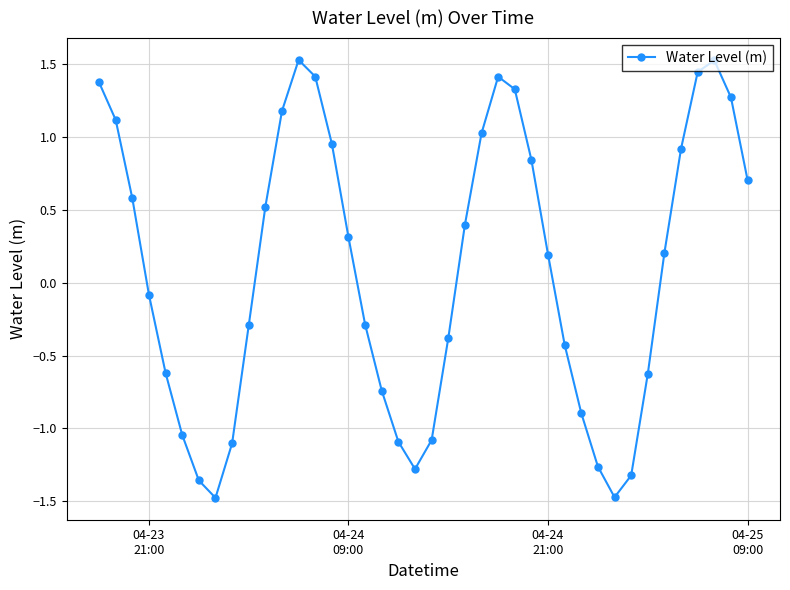

What is the sum of all values?

3.5